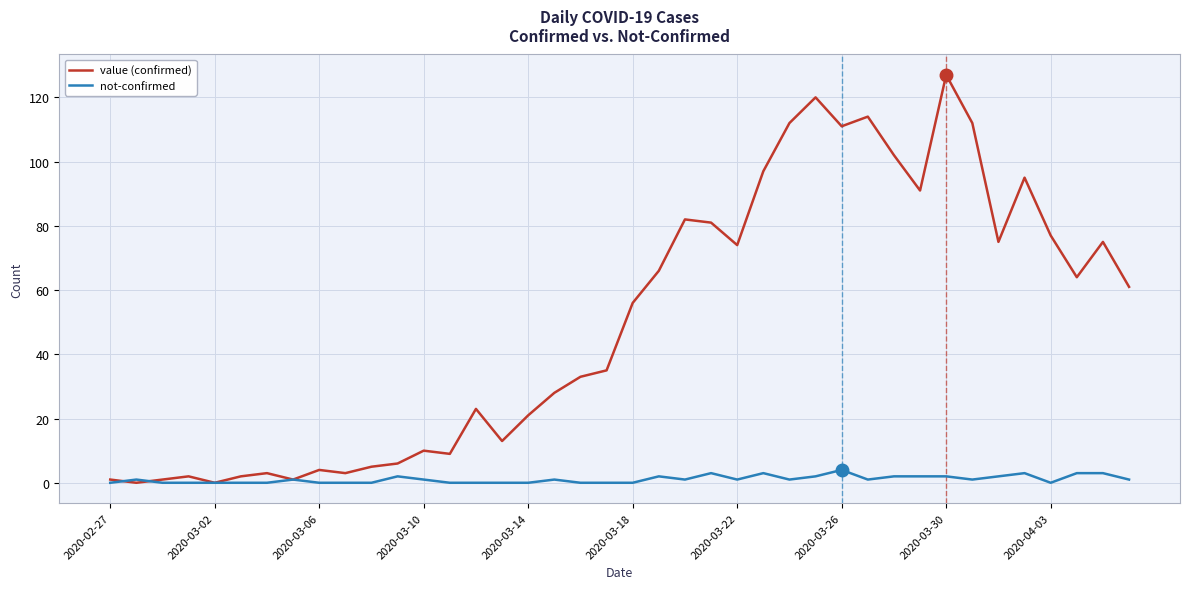

Which series has the largest range (max minus min)?

value (confirmed)